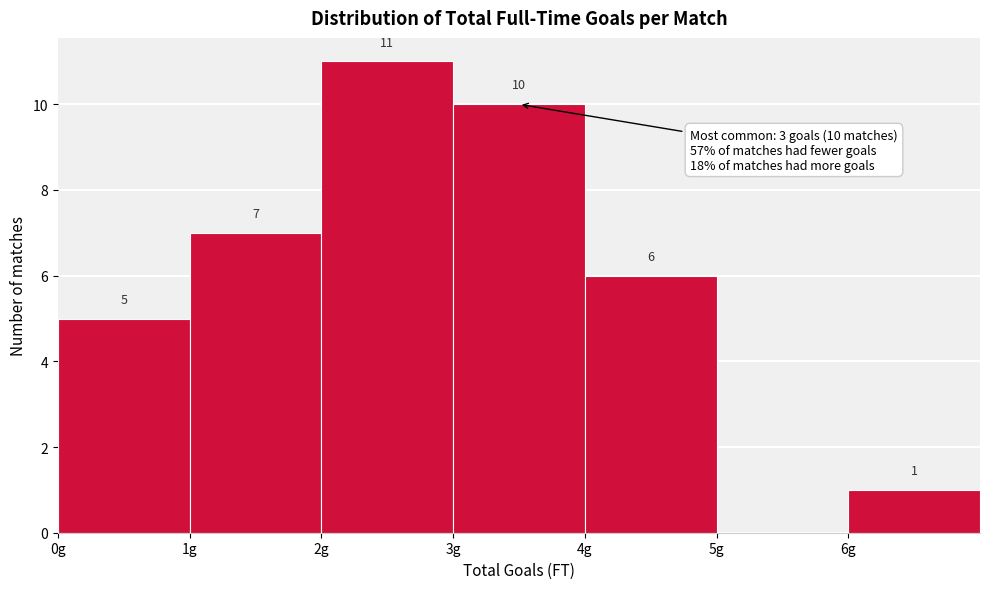

Which range on the x-axis has the tallest bar?

2 to 3